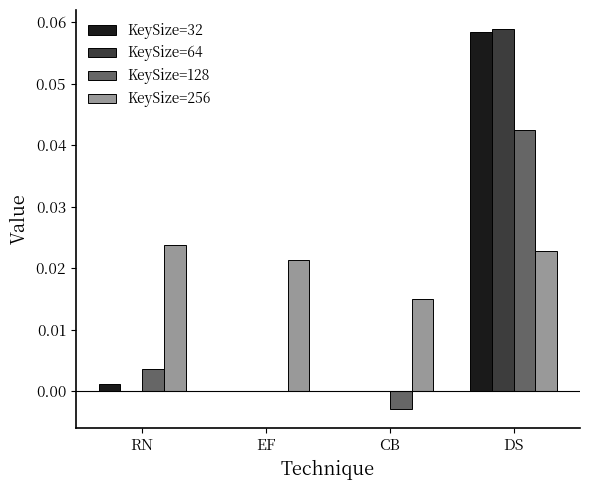

The value of KeySize=128 at DS is 0.0. True or false?

True